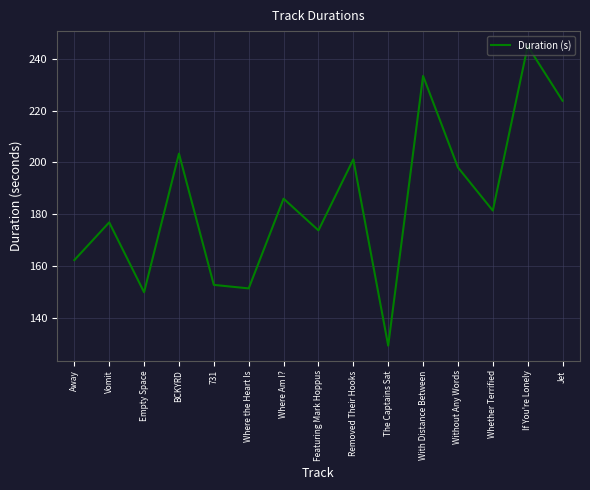

What is the approximate value at Where the Heart Is?

151.4